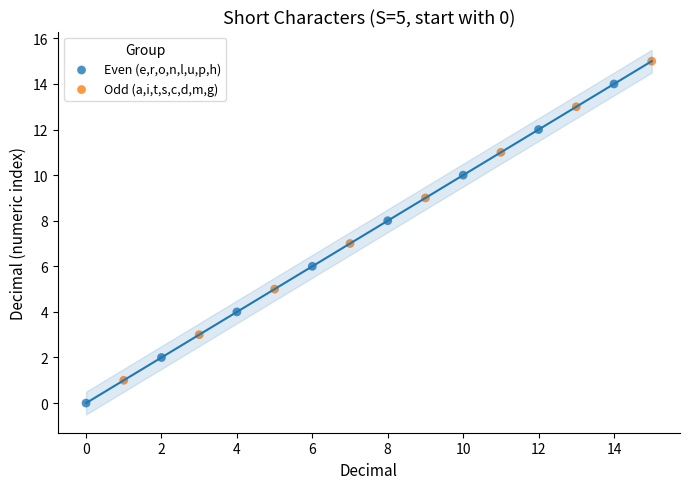

Which series reaches the minimum Y coordinate?

Even (e,r,o,n,l,u,p,h)